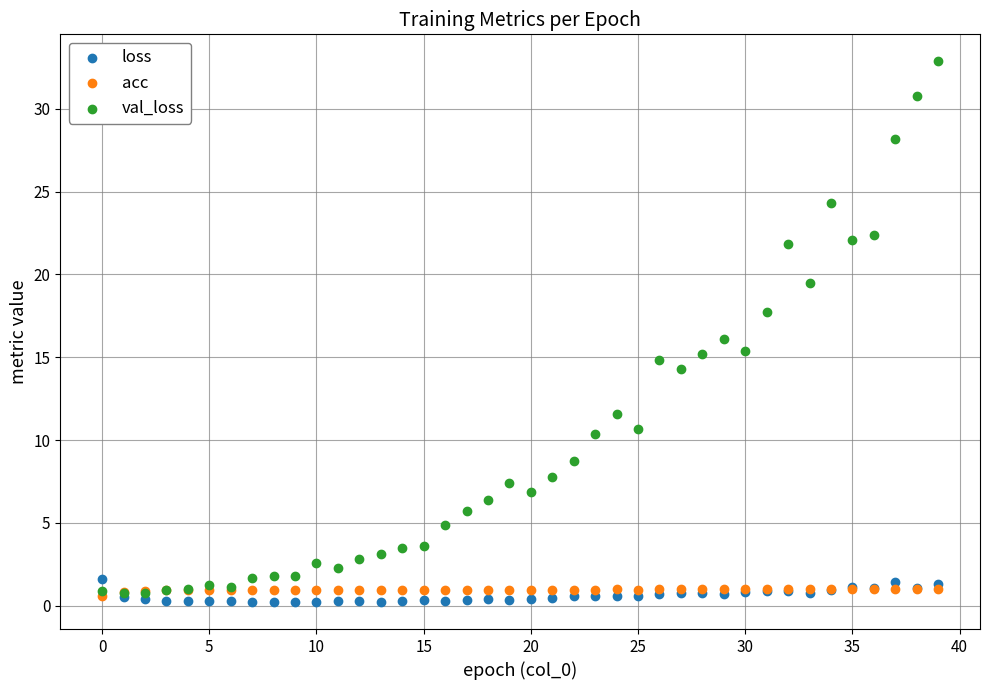

What are all the series names shown in the legend?

loss, acc, val_loss